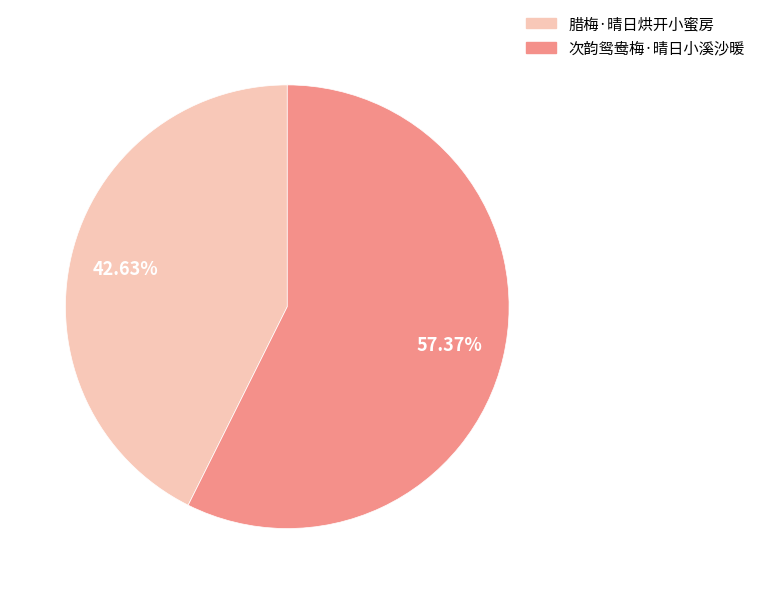

What is the majority slice?

次韵鸳鸯梅·晴日小溪沙暖